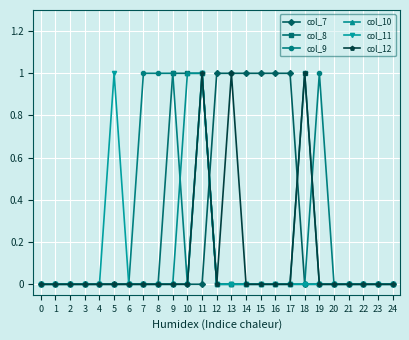

What is the highest value of the col_11 series?

1